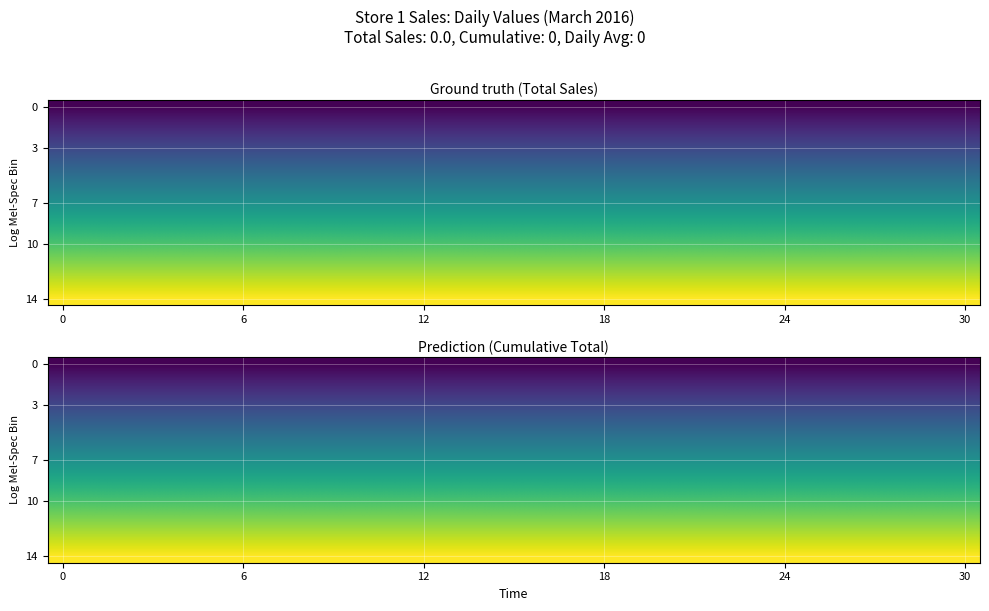

Which series has the largest total across all categories?

14